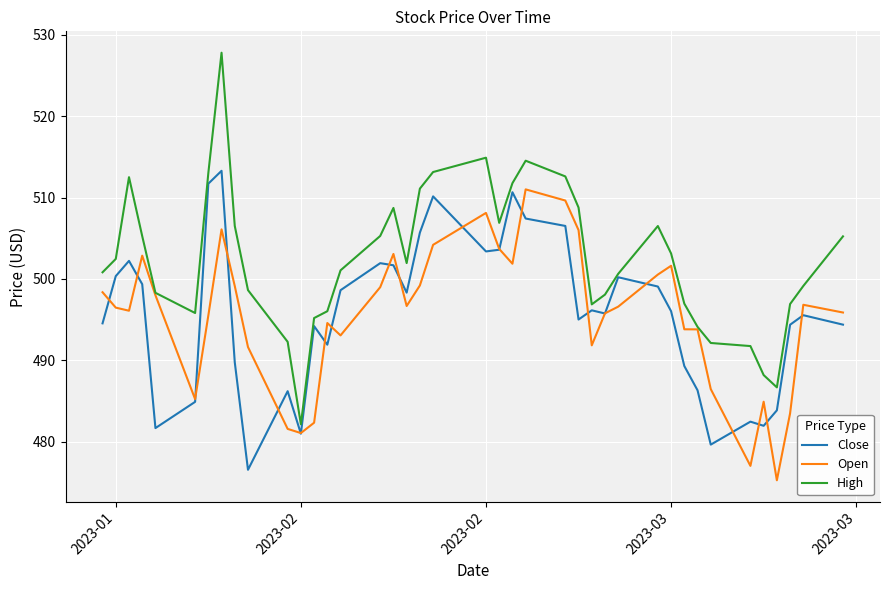

Which series has the largest total across all categories?

High